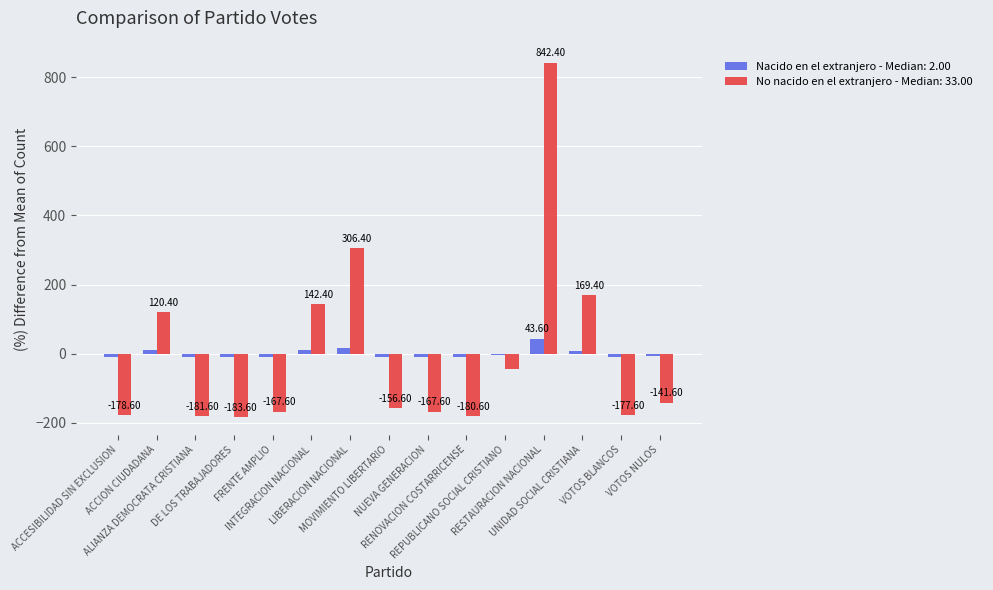

Which series has the widest spread of values?

No nacido en el extranjero - Median: 33.00